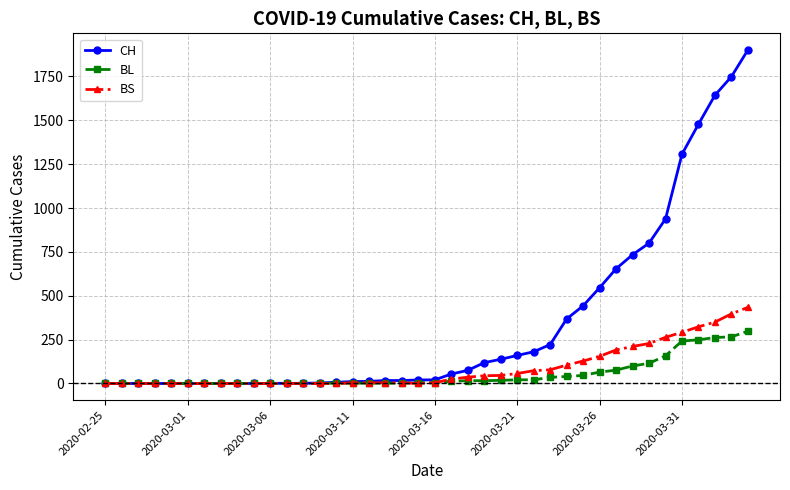

Which series has the widest spread of values?

CH